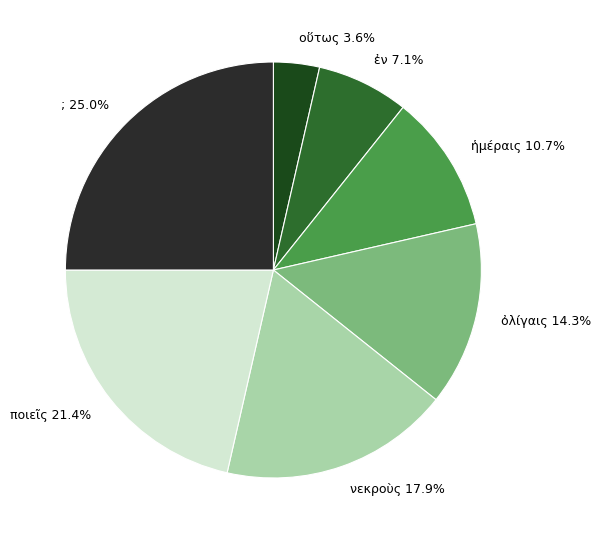

Rank the categories by value from highest to lowest.

;, ποιεῖς, νεκροὺς, ὀλίγαις, ἡμέραις, ἐν, οὕτως